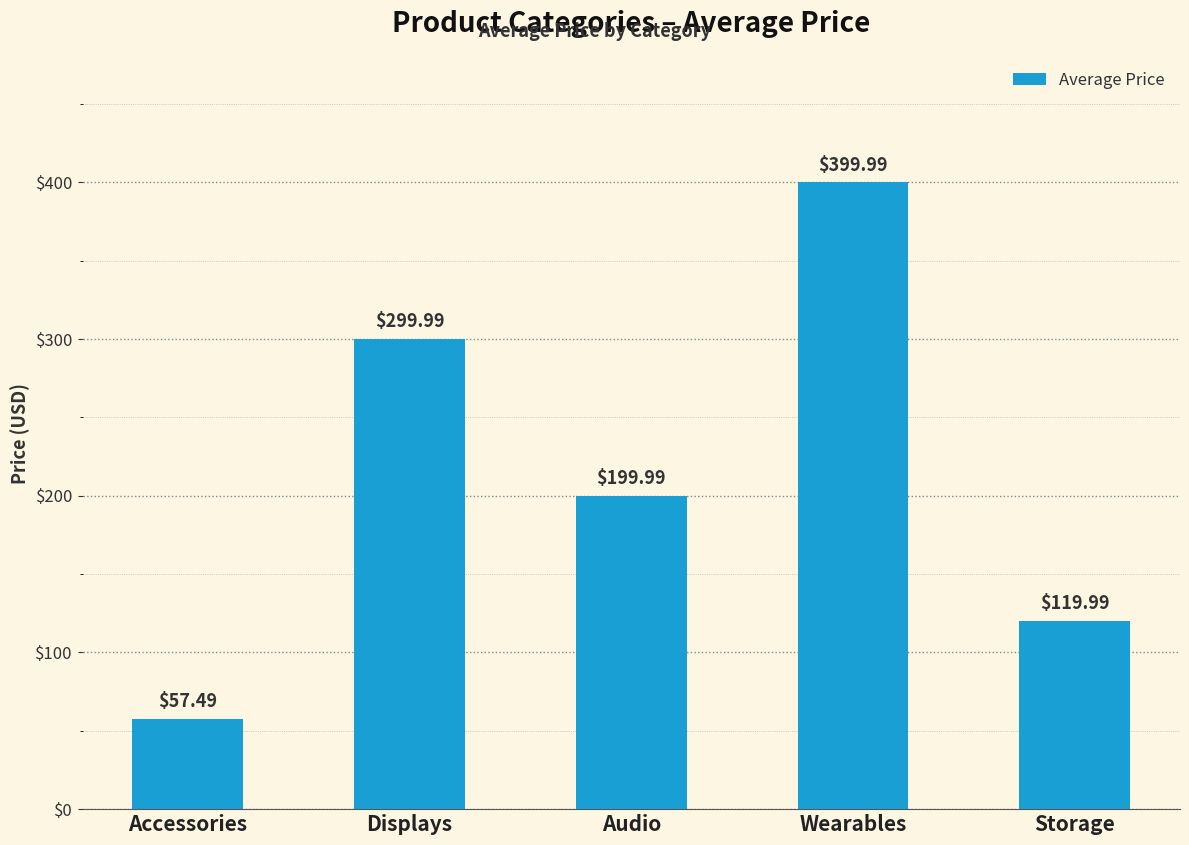

Reading left to right, extract all data points from this chart.

57.5	300.0	200.0	400.0	120.0